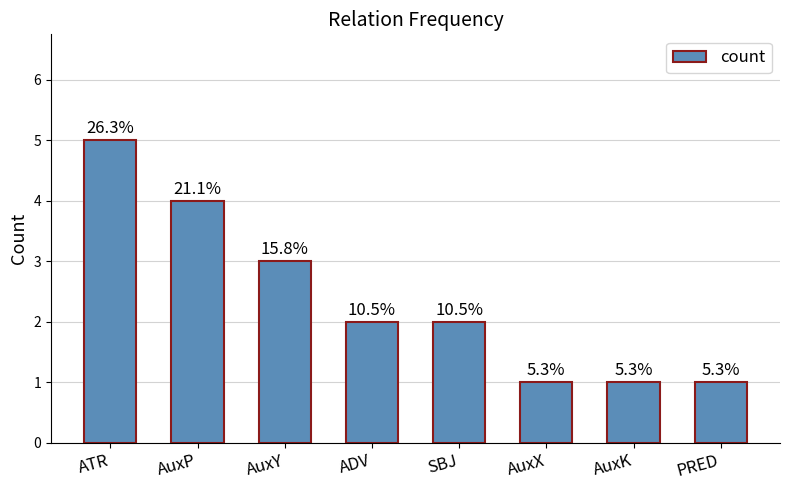

What is the average value?

2